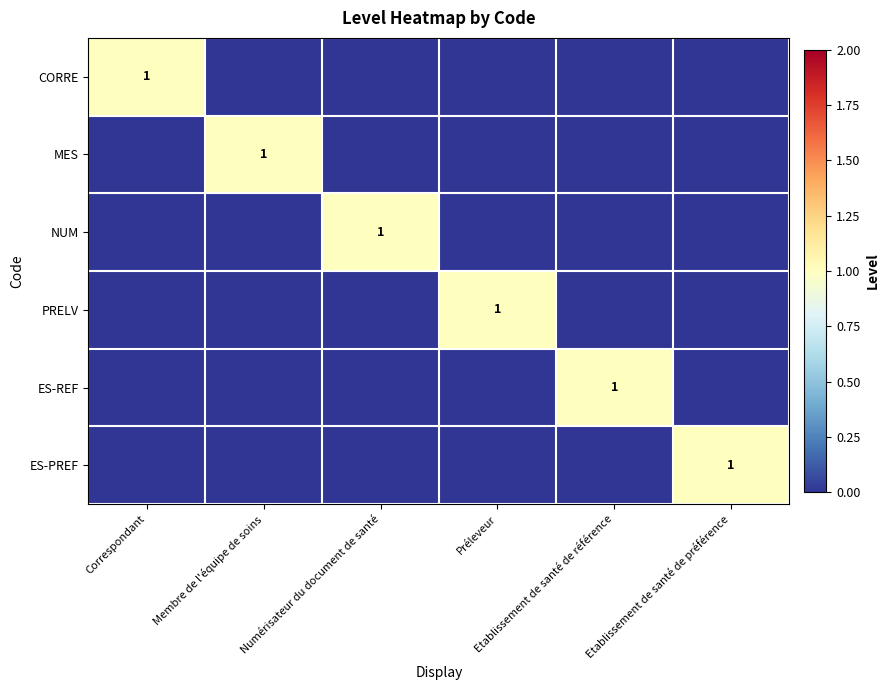

What is the spread (max minus min) of values at Préleveur?

1